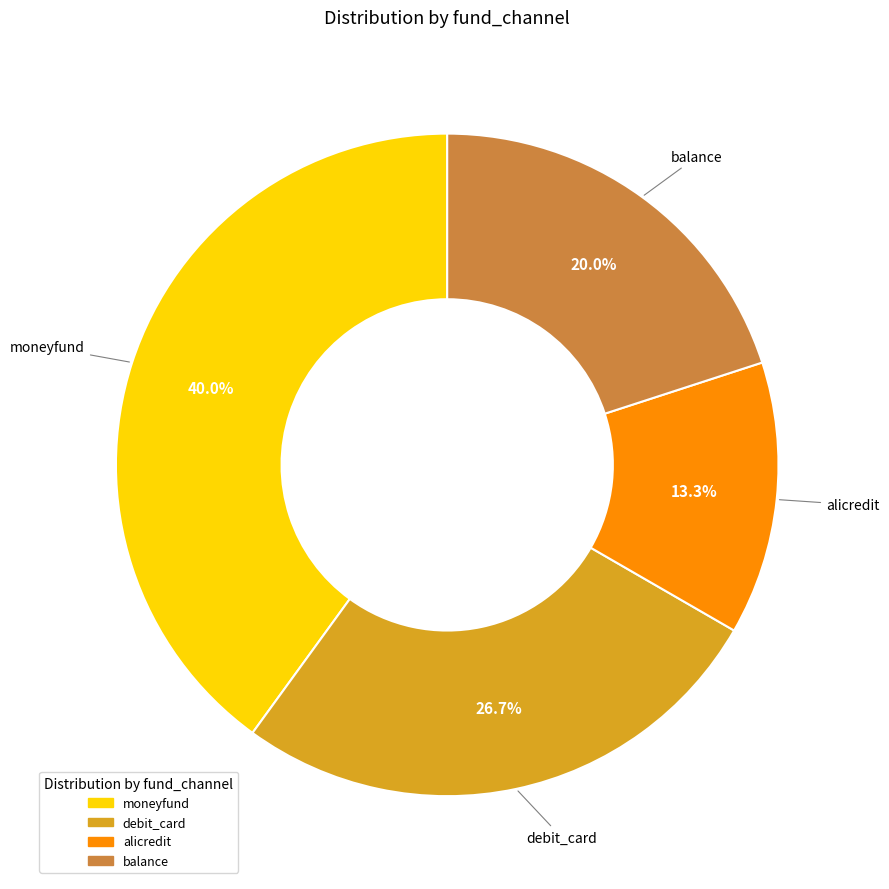

To the nearest percent, what portion does moneyfund represent?

40%